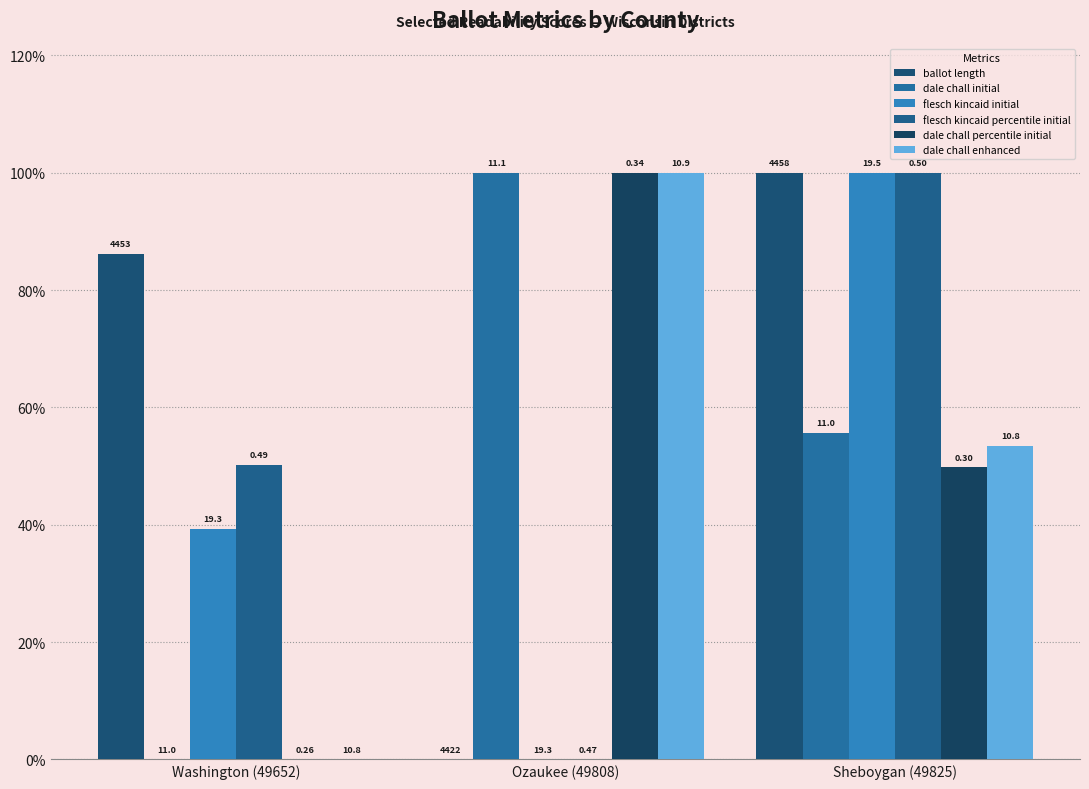

Where is dale chall initial nearest to the value 0?

Washington (49652)